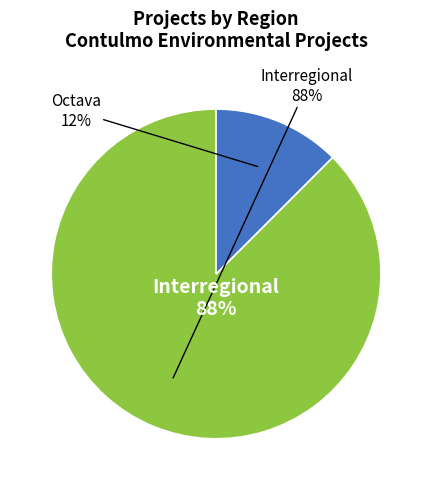

How many slices are in this pie chart?

2